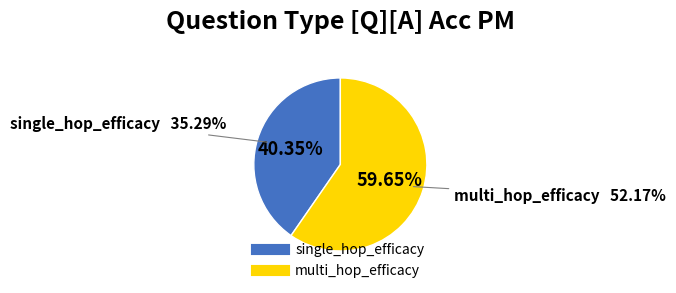

What percentage is the single_hop_efficacy slice, to the nearest percent?

40%